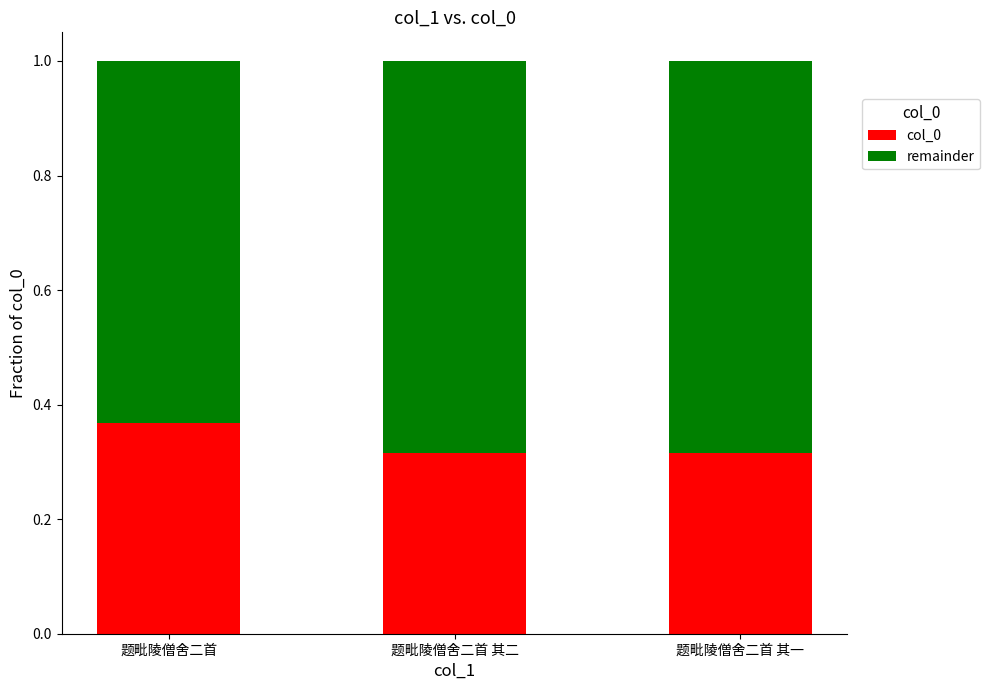

What is the total value across all series at 题毗陵僧舍二首 其二?

1.0